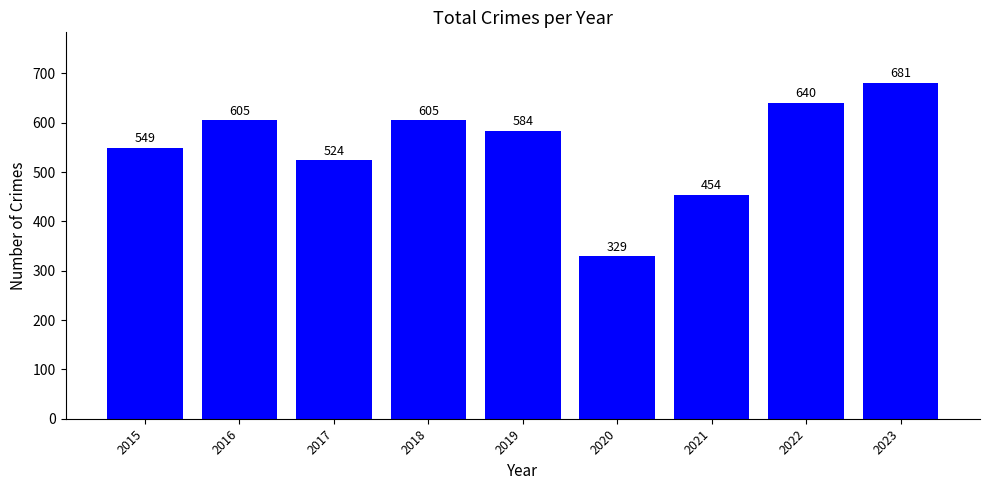

What is the maximum value shown in the chart?

681